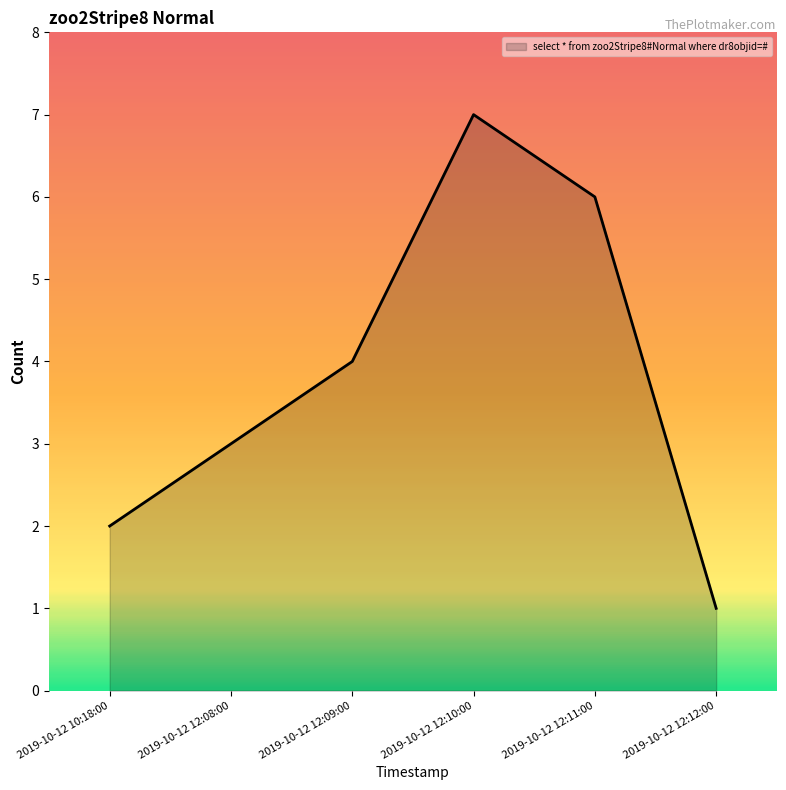

What is the sum of all values?

23